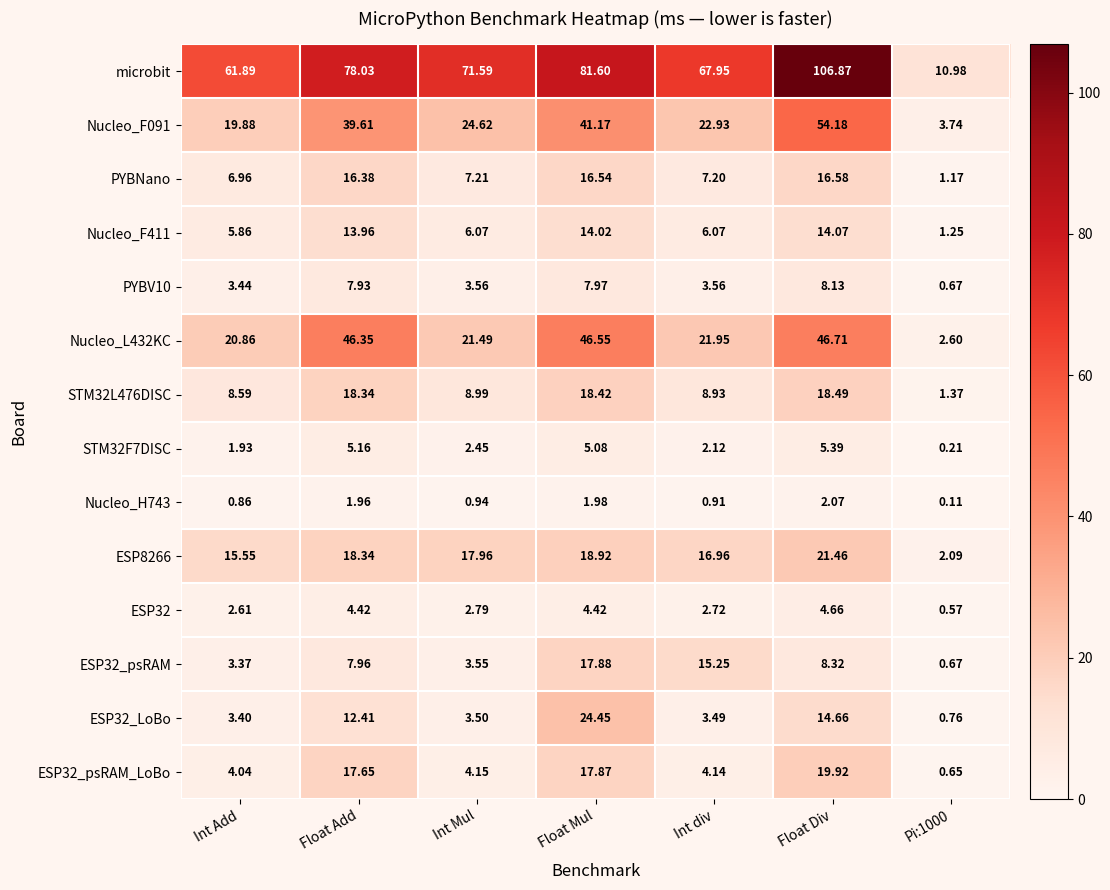

How many data points in STM32L476DISC are less than 8?

1